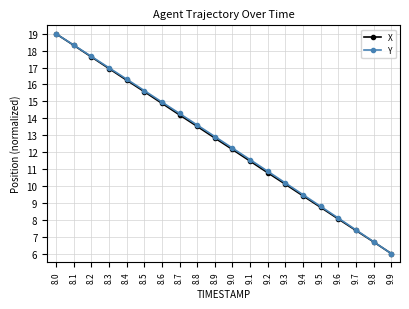

At which category is the sum across all series the highest?

8.0